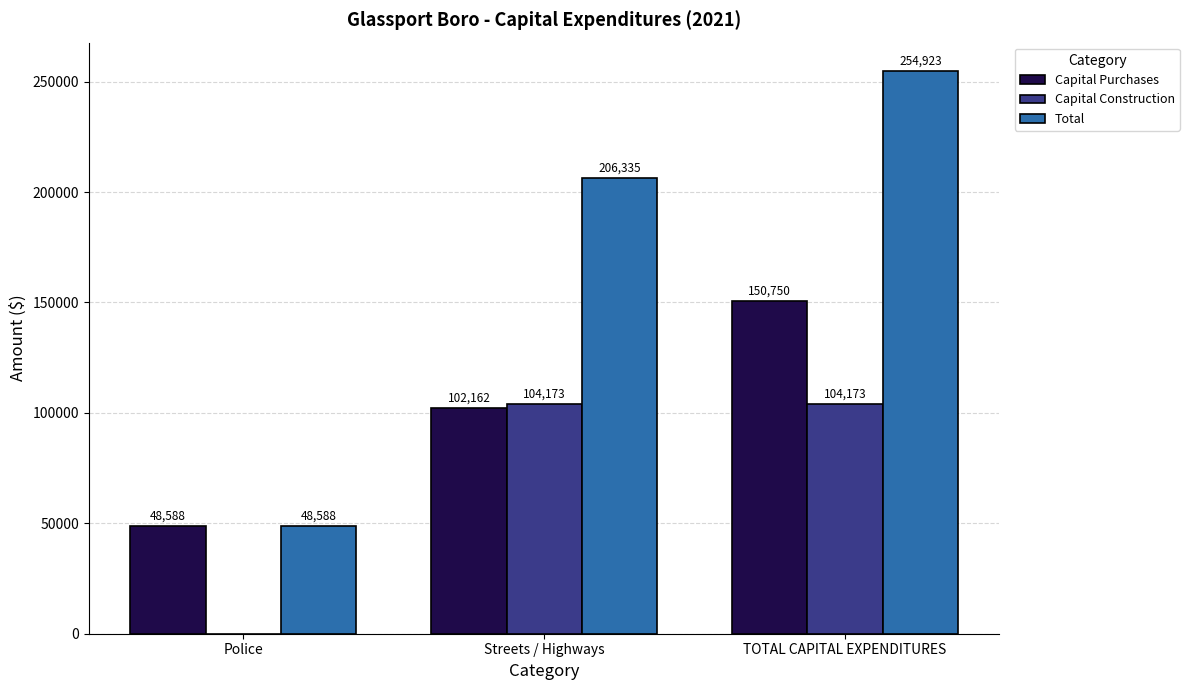

How many series are shown in this chart?

3